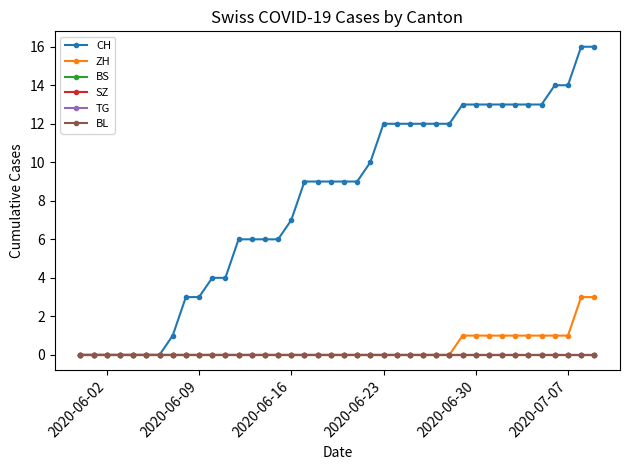

Is this an area chart (filled region under the line)?

No